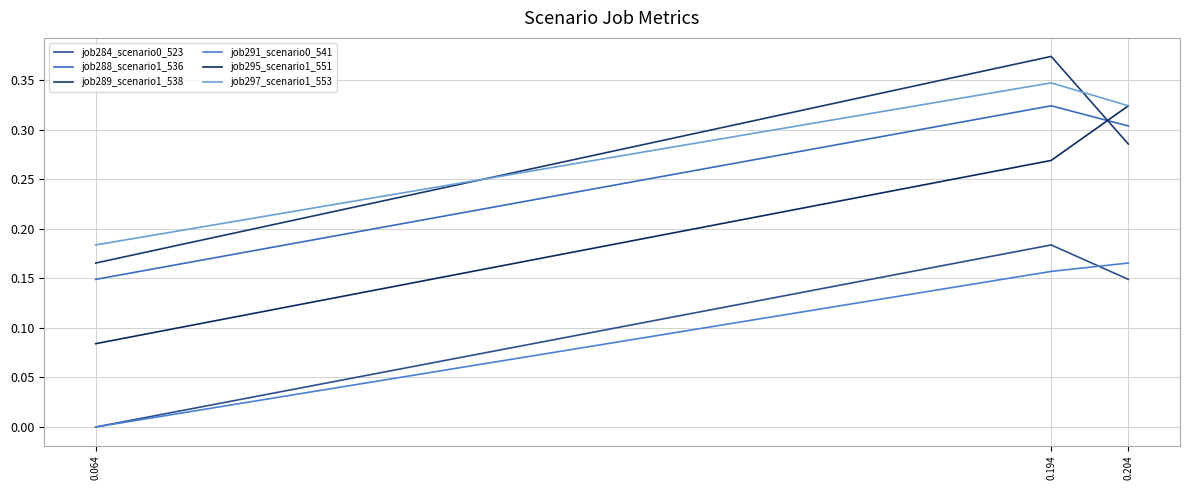

List the labels in order of job289_scenario1_538 value, smallest first.

0.064, 0.204, 0.194